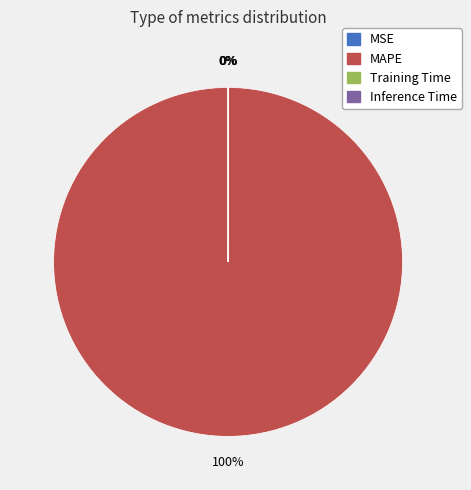

To the nearest percent, what is the difference between the largest and smallest slice percentages?

100%